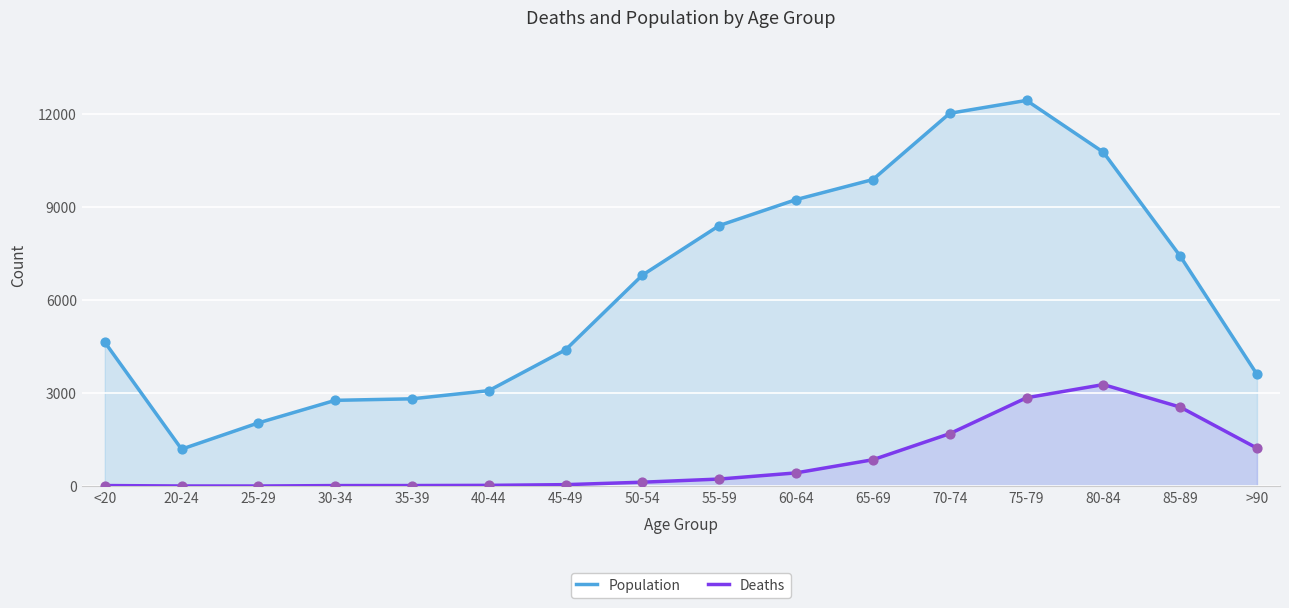

What is the total value across all series at >90?

4828